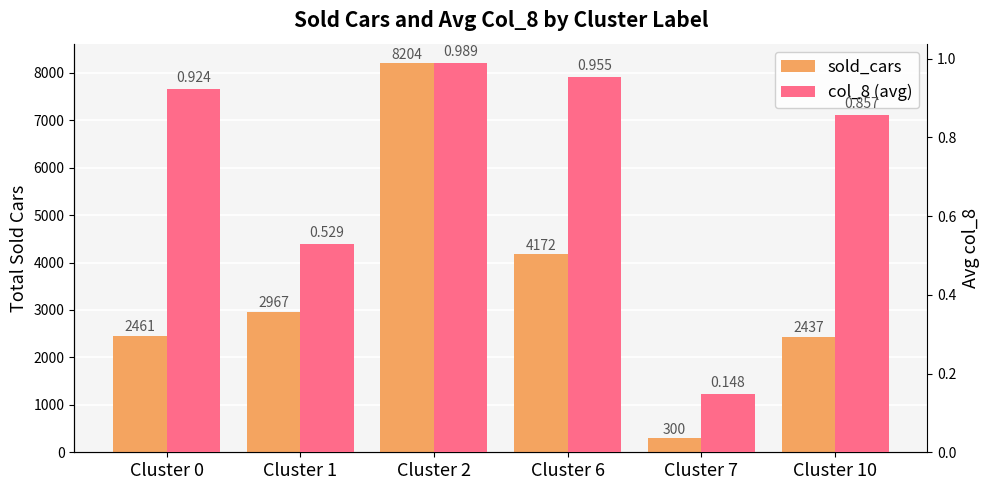

What is the difference between the col_8 (avg) values at Cluster 0 and Cluster 10?

0.1